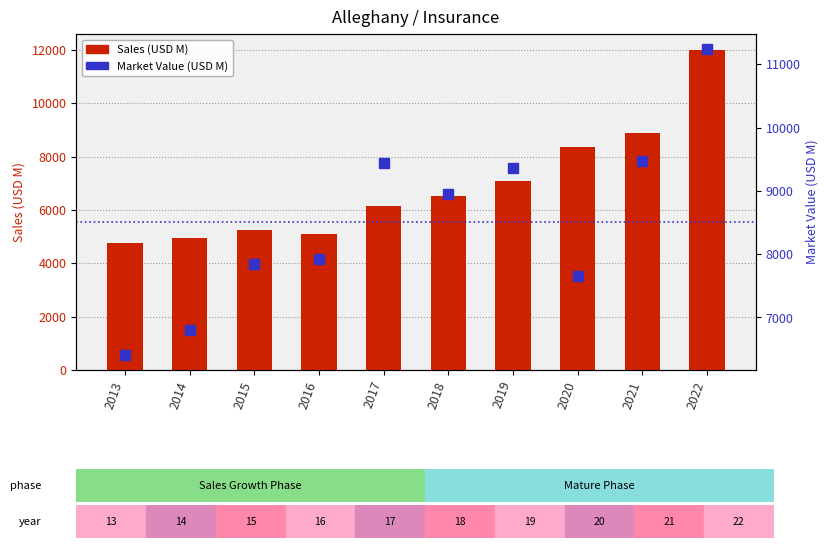

What is the value of the Sales (USD M) bar at the 9th from the left?

8897